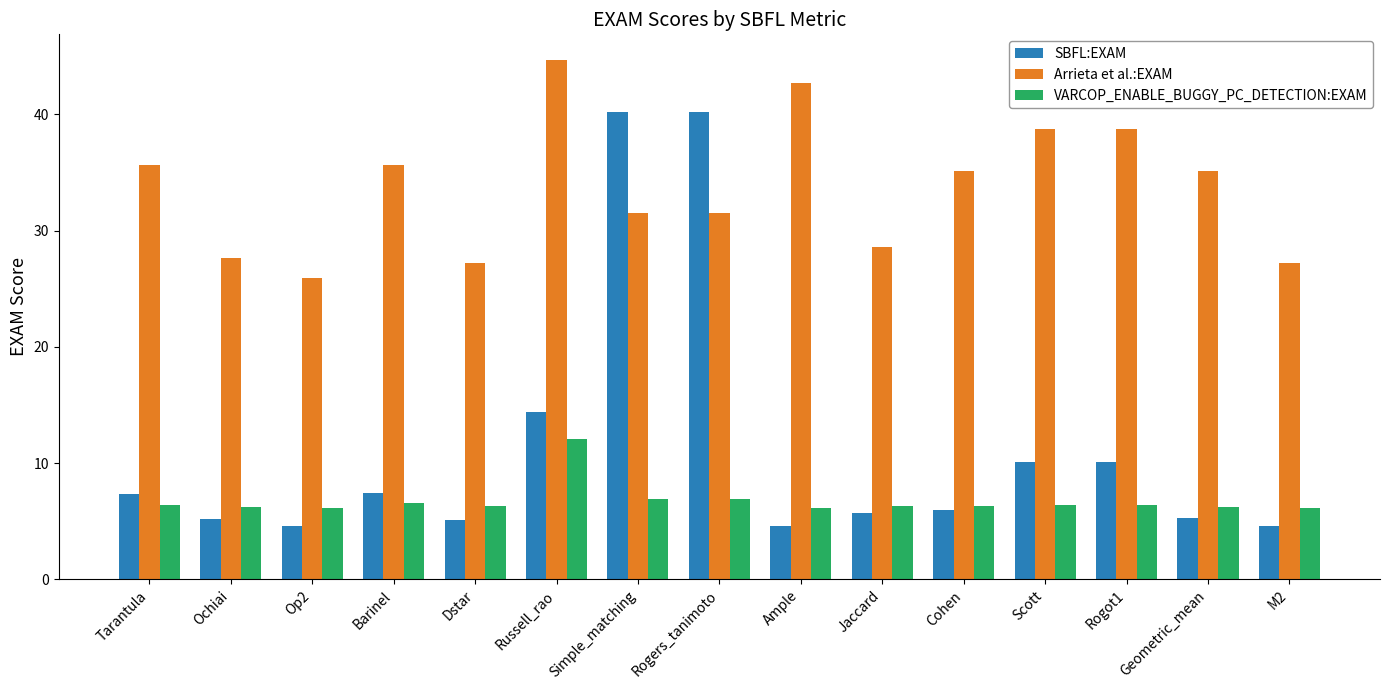

Which series has the largest range (max minus min)?

SBFL:EXAM